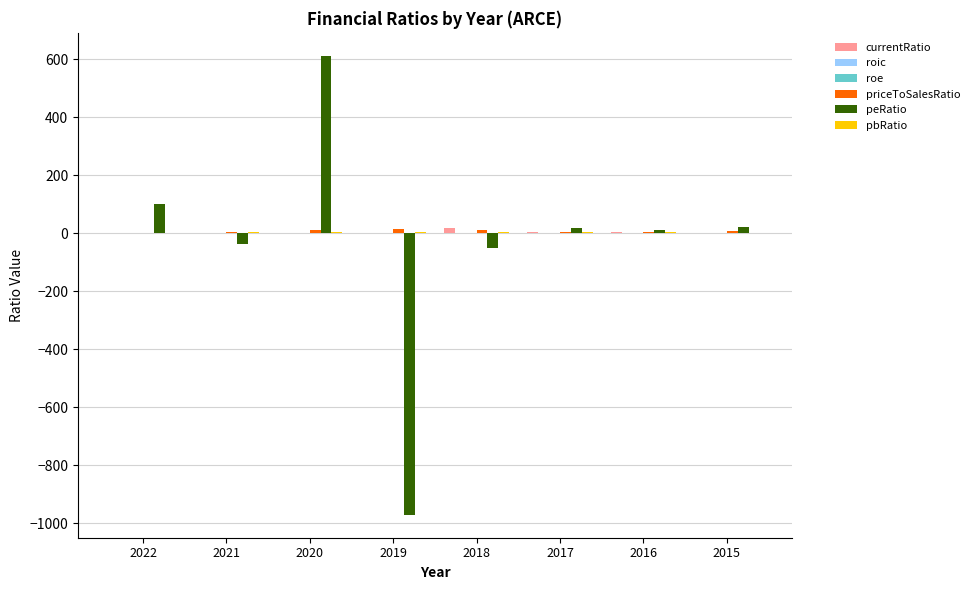

What is the greatest value displayed?

612.3